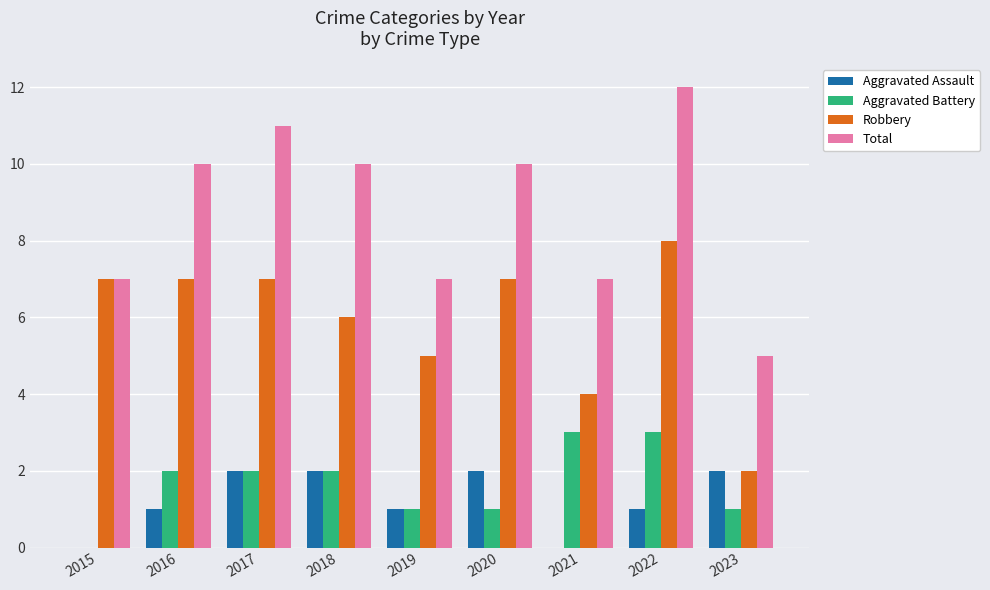

What is the greatest value displayed?

12